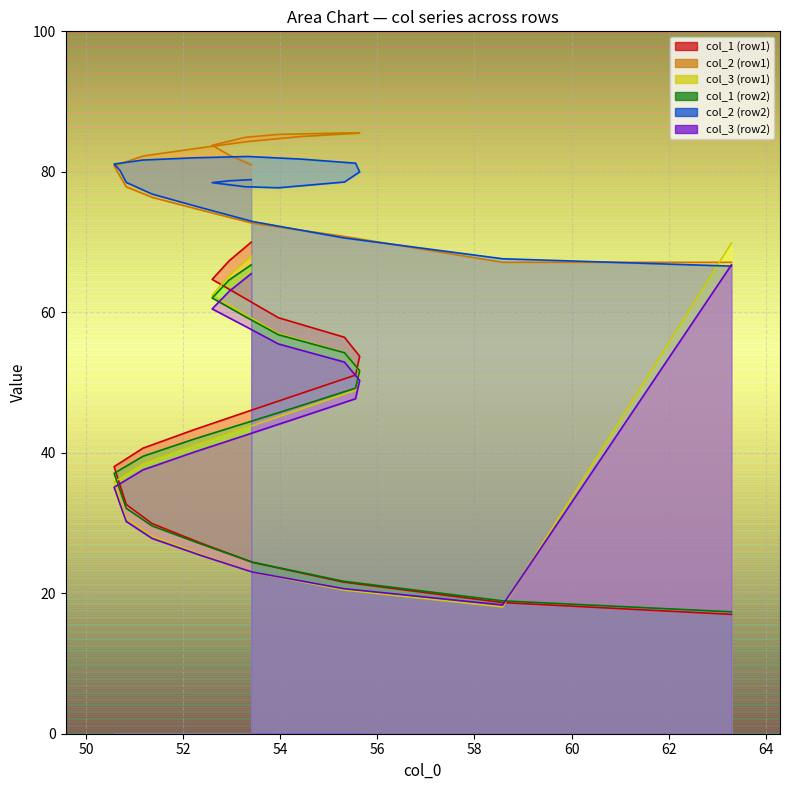

What is the total value across all series at 0?

298.3